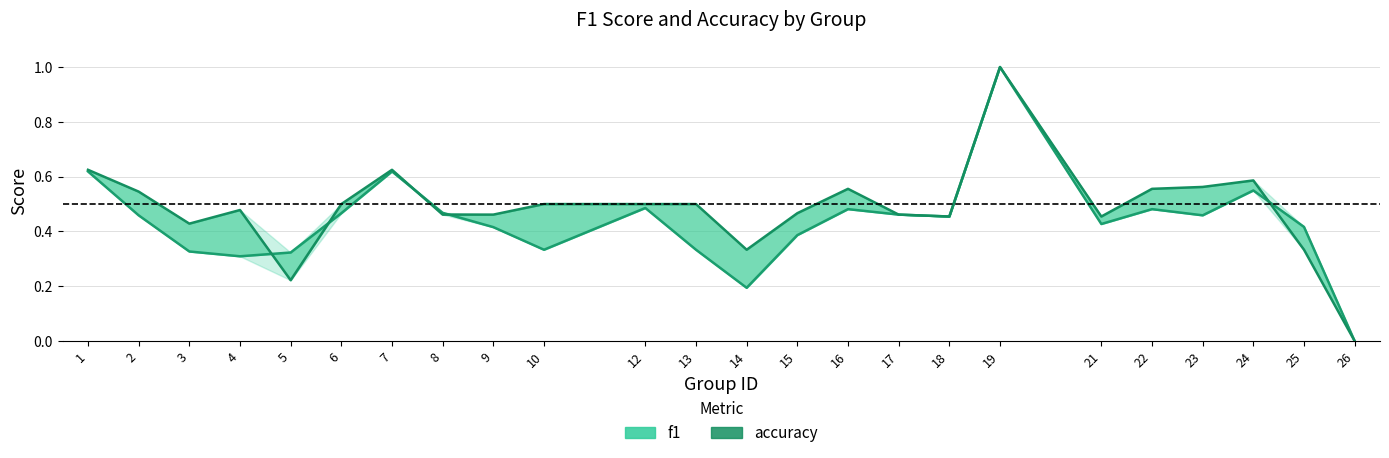

The value of f1 at 1 is 0.6. True or false?

True